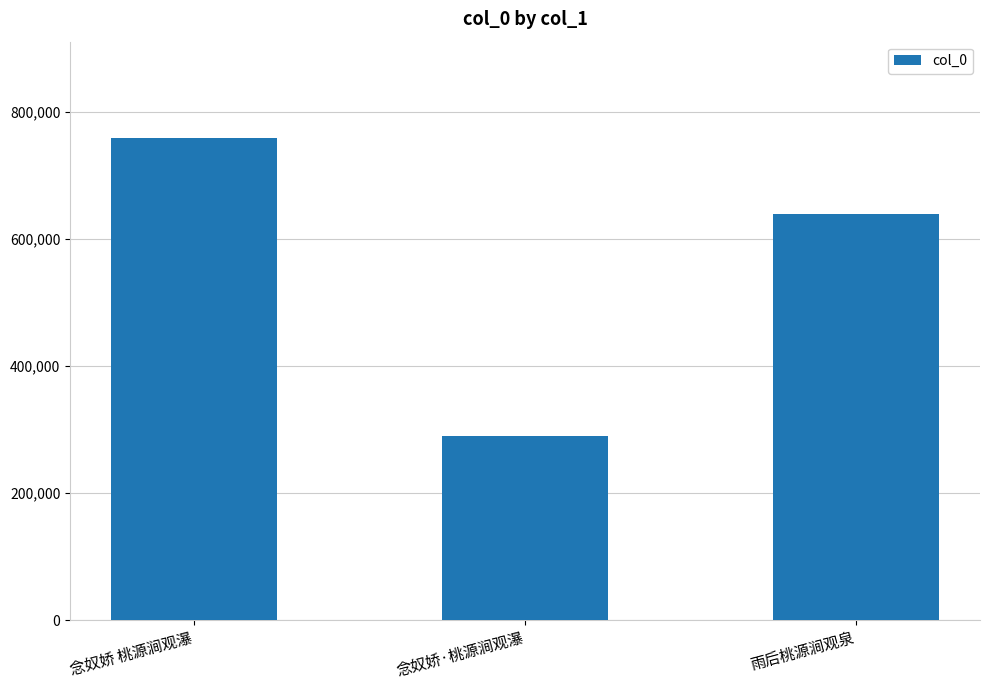

Does the chart contain stacked bars?

No